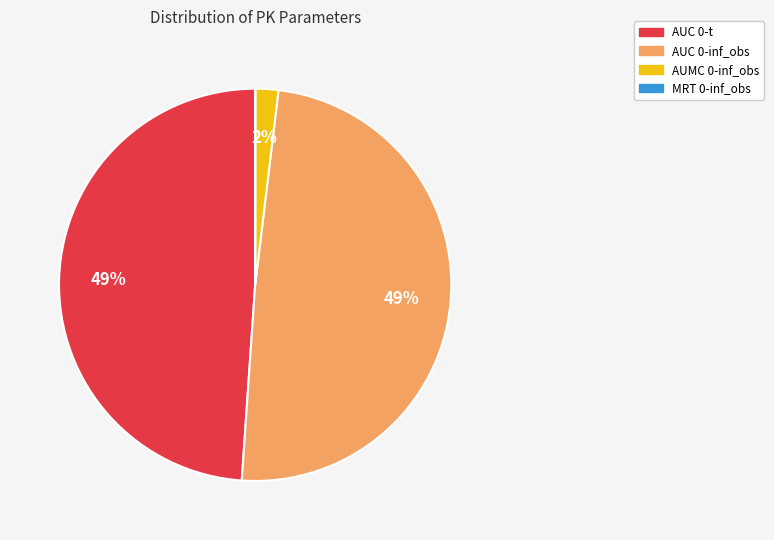

Is it true that AUC 0-t is 54% of the pie?

False